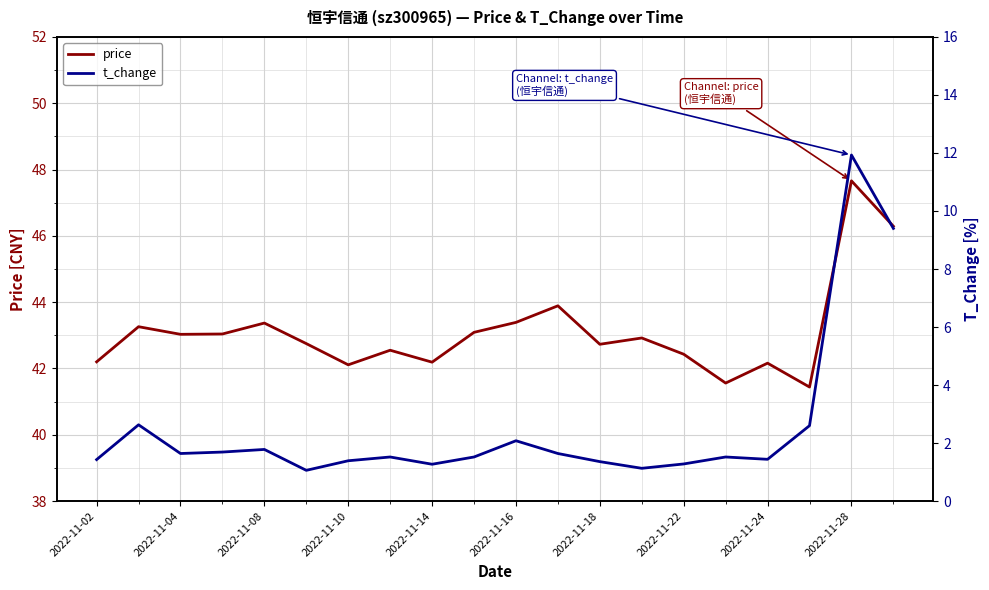

What is the highest value of the price series?

47.7